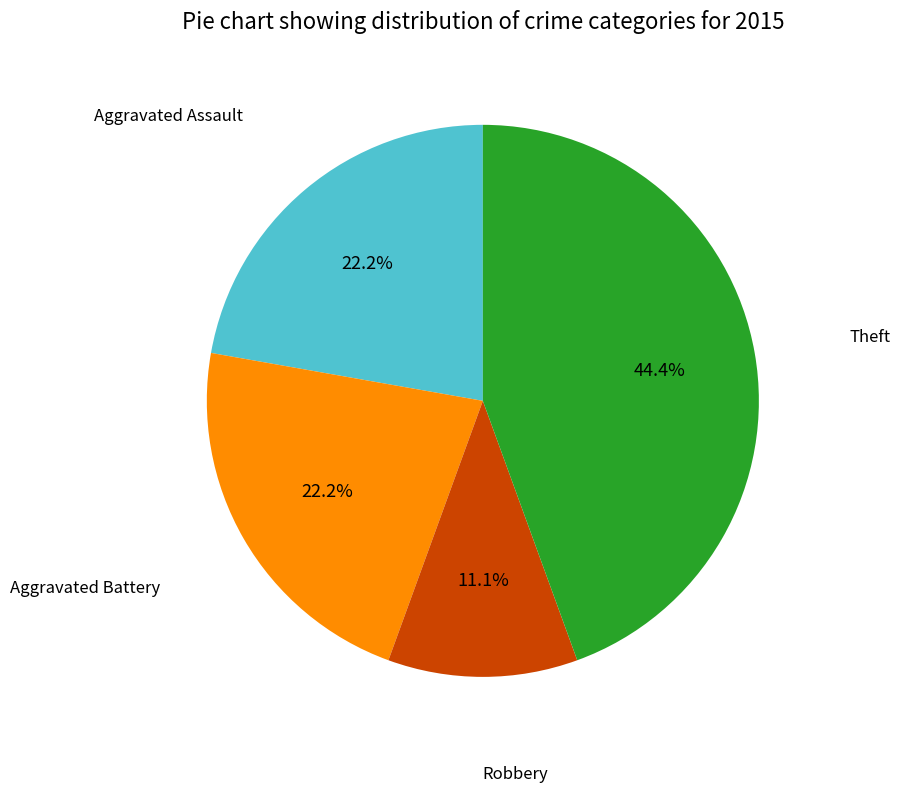

Is there any slice that represents more than half of the pie?

No